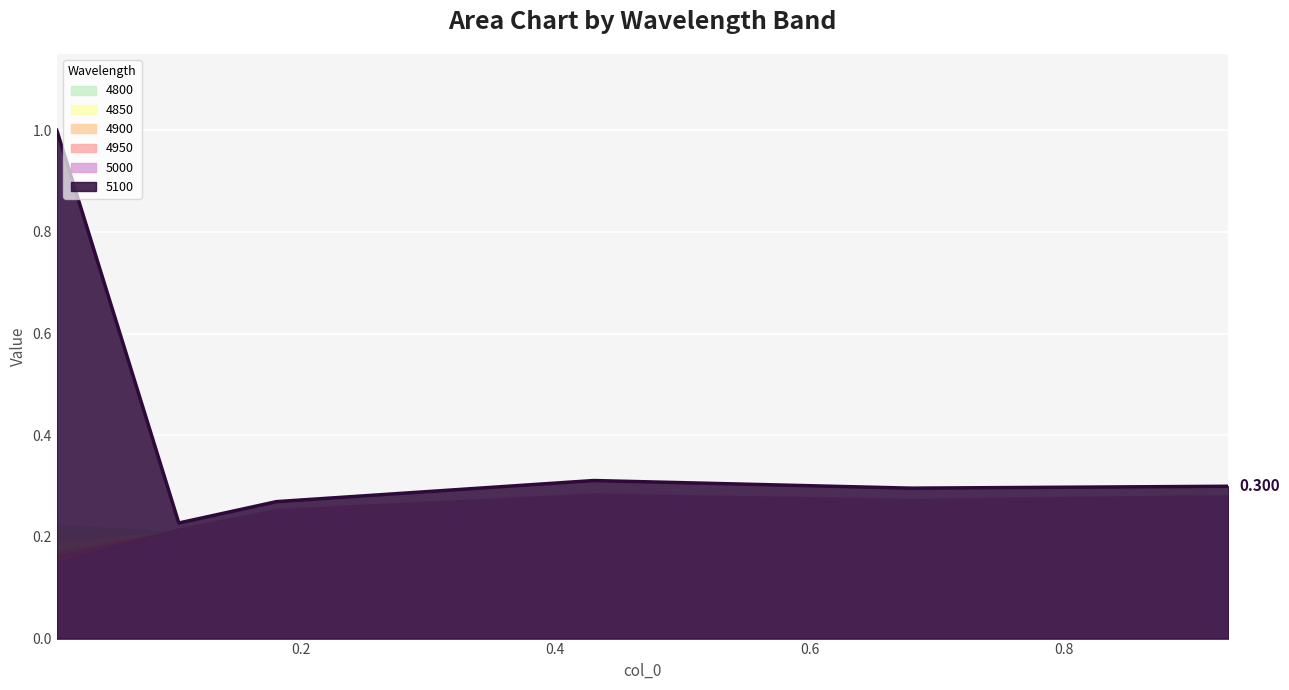

What is the value of the 4850 point at the 5th from the left?

0.3